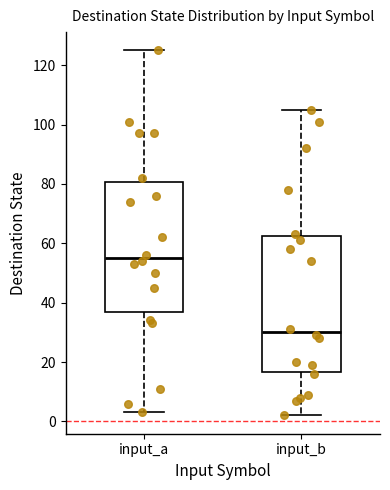

Reading left to right, transcribe this box plot: for each box, give where its median line is, the range the box spans, and where its two whiskers end, as read against the y-axis. The values are not printed on the chart, so give them approximately, as read against the axis.

input_a: median 56, box 36 to 80, whiskers 4 to 126
input_b: median 30, box 16 to 62, whiskers 2 to 106